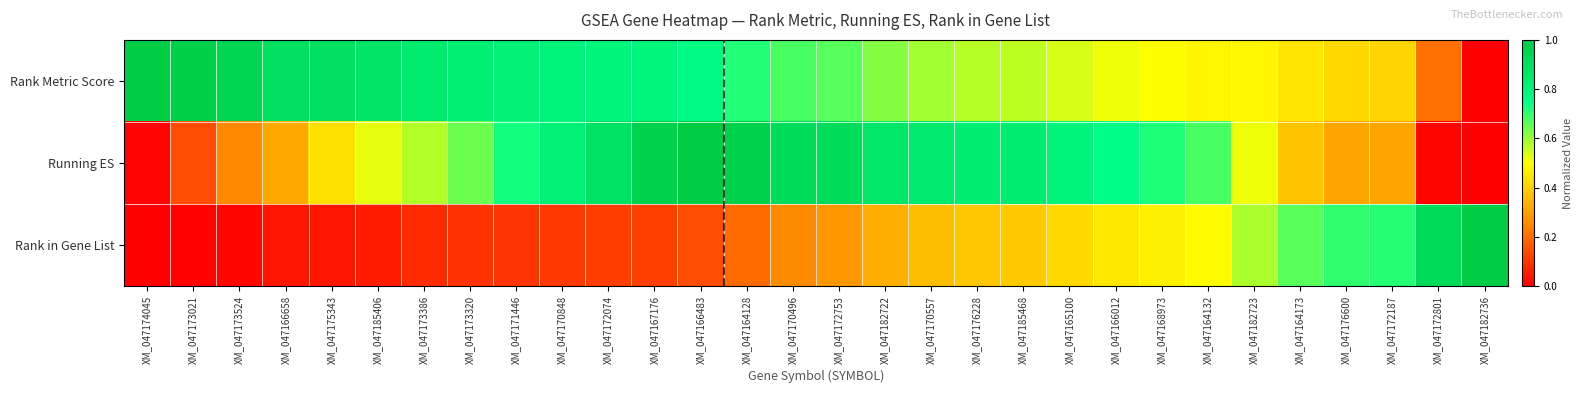

What is the total value across all series at XM_047175343?

1.4